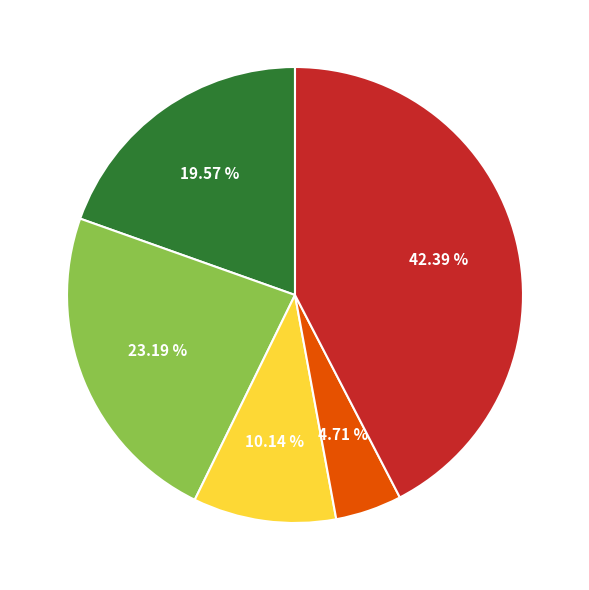

Does any single category account for the majority?

No